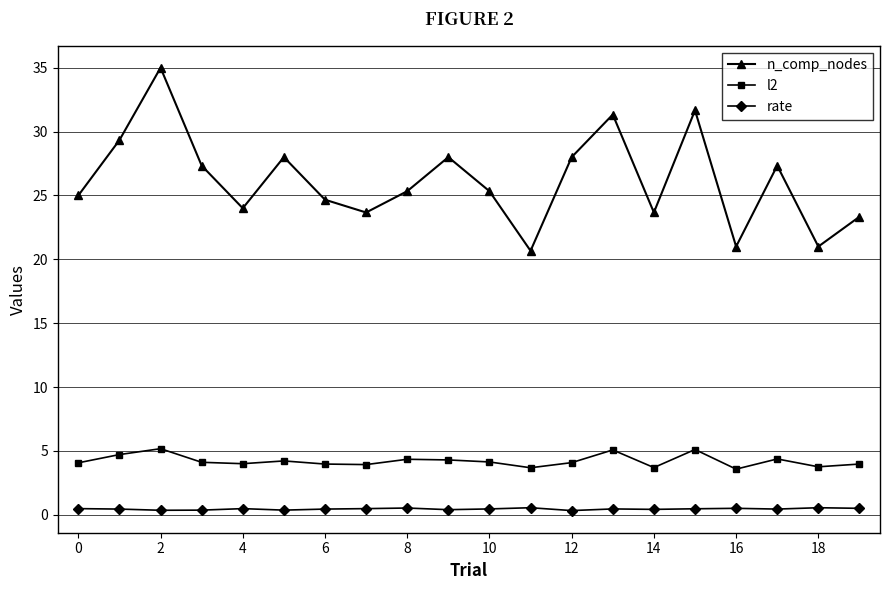

How many distinct data groups are displayed?

3